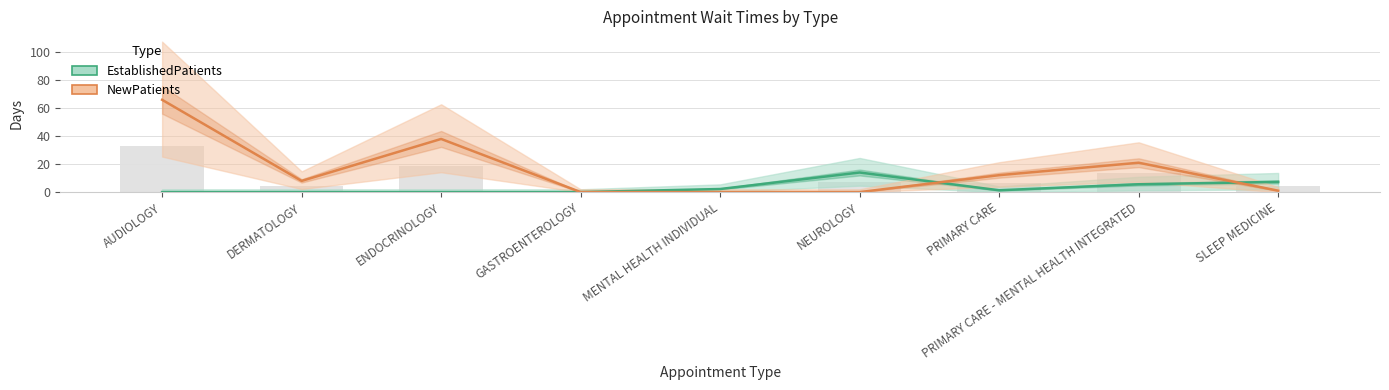

At which label is EstablishedPatients closest to 7?

SLEEP MEDICINE